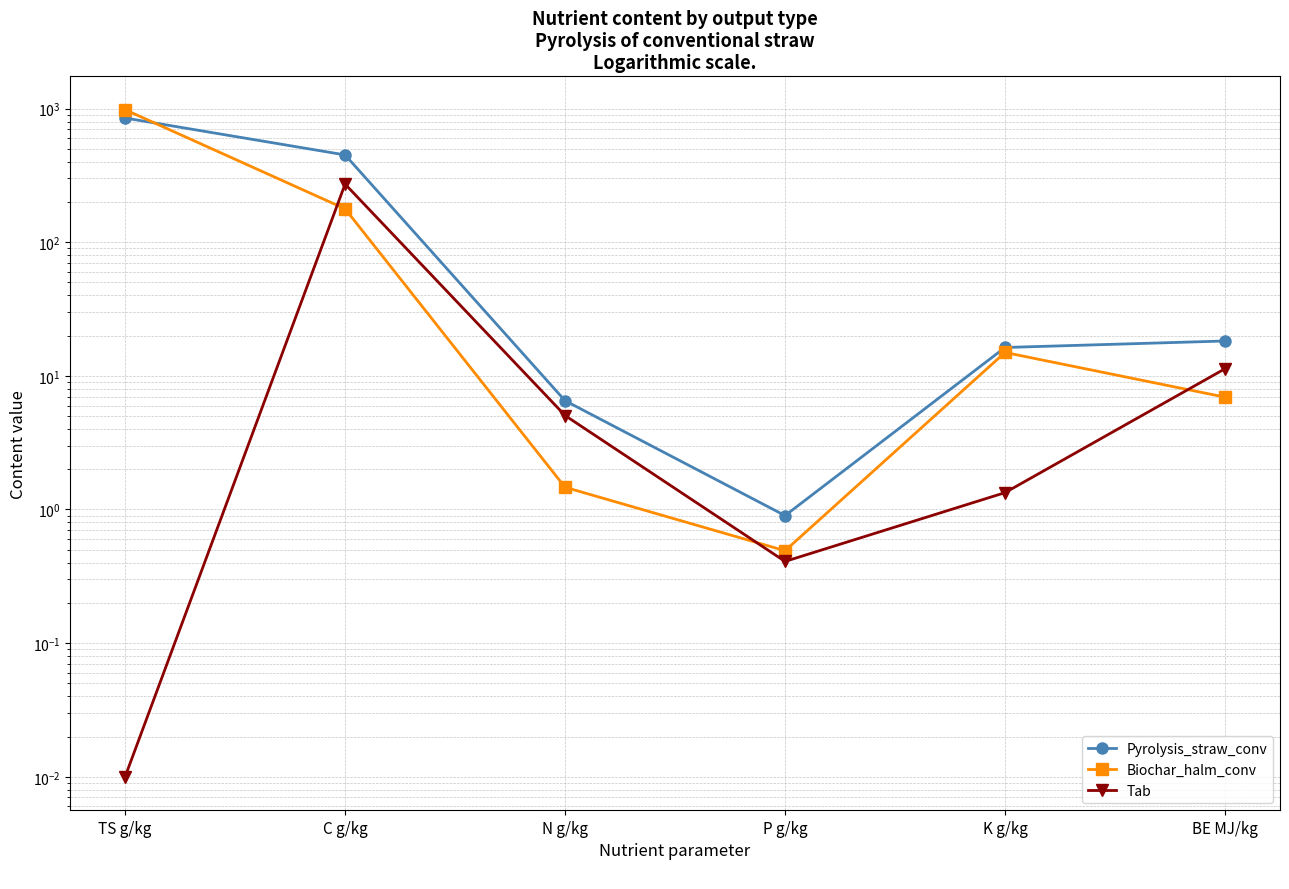

What are all the series names shown in the legend?

Pyrolysis_straw_conv, Biochar_halm_conv, Tab